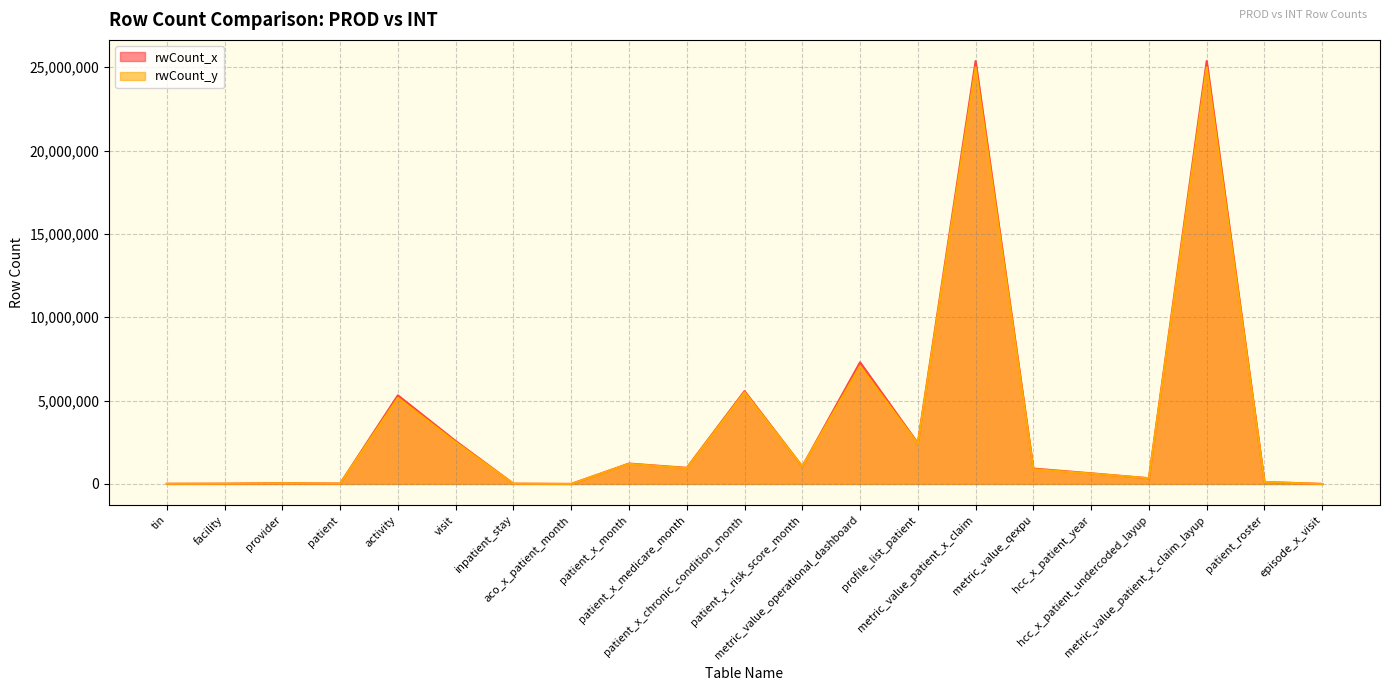

Which label corresponds to the smallest value in the chart?

aco_x_patient_month